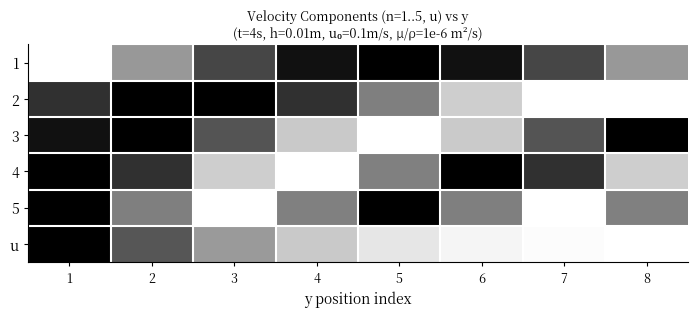

Which series changed the most between 3 and 6?

2